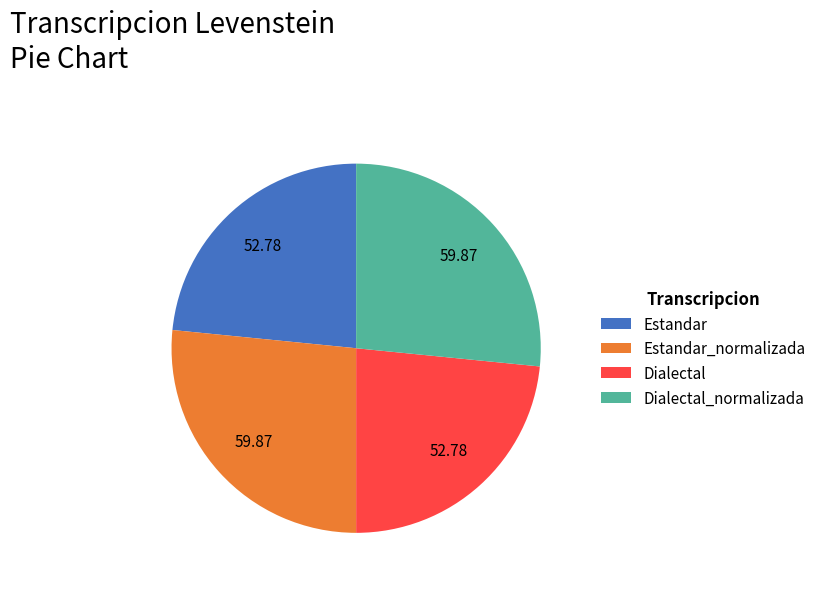

Which has a higher value, Dialectal or Estandar_normalizada?

Estandar_normalizada